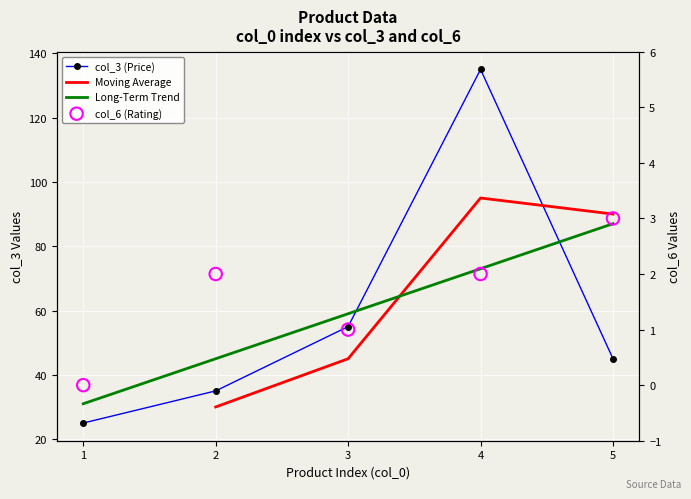

Is the value of col_6 at 5 greater than the value of col_3 at 1?

No